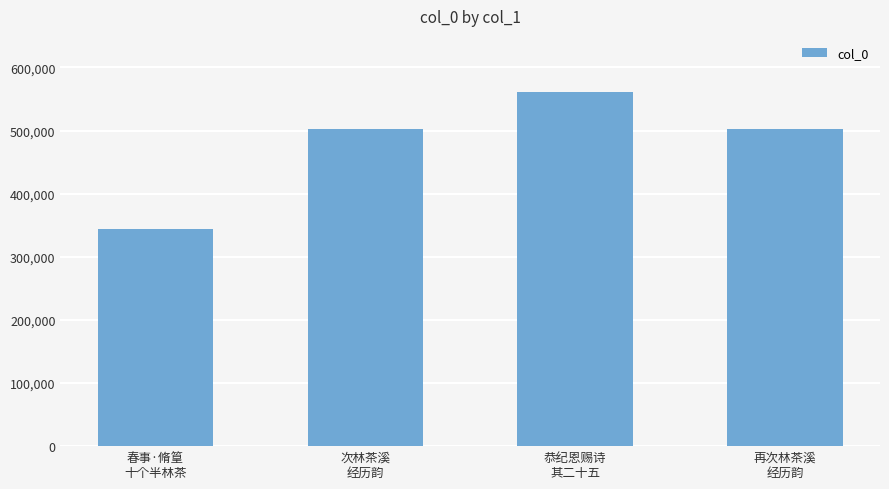

What is the change in value from 春事·脩篁
十个半林茶 to 再次林茶溪
经历韵?

+157155